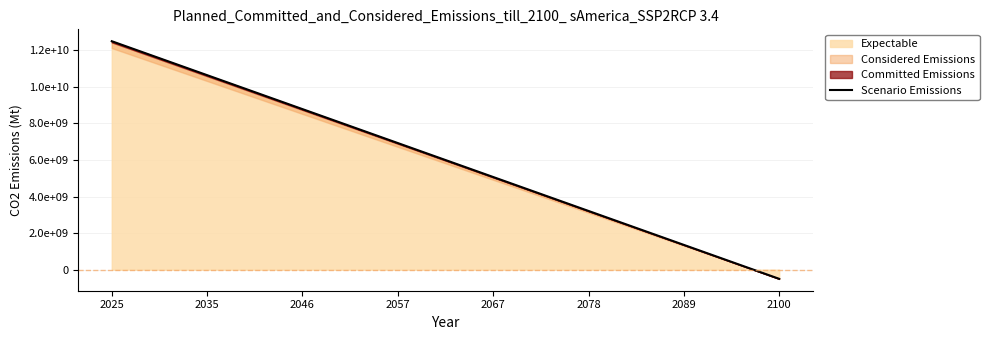

Is it true that the value at 34 is 2244205356.7?

False